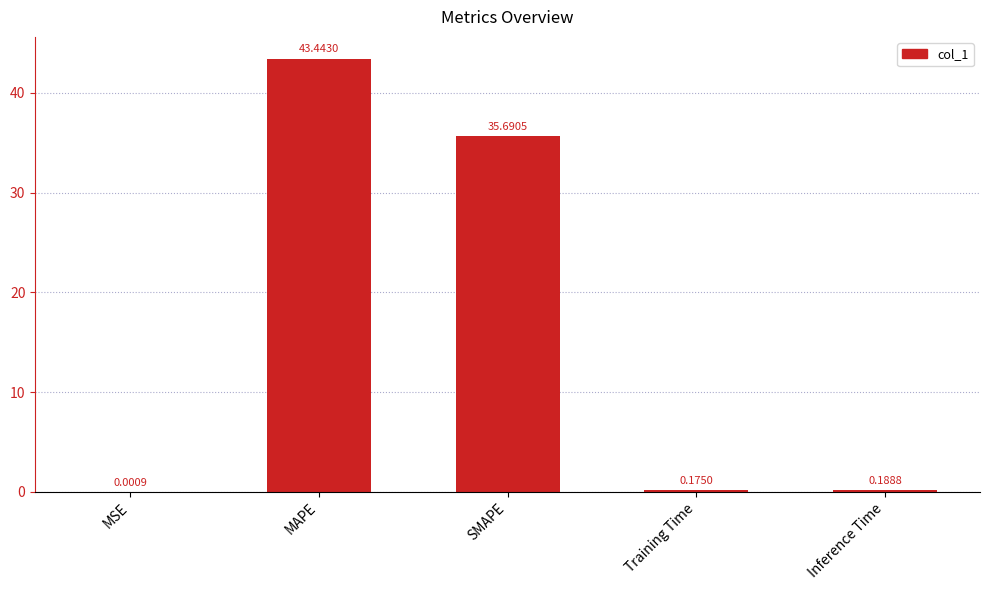

What is the sum of all values?

79.5